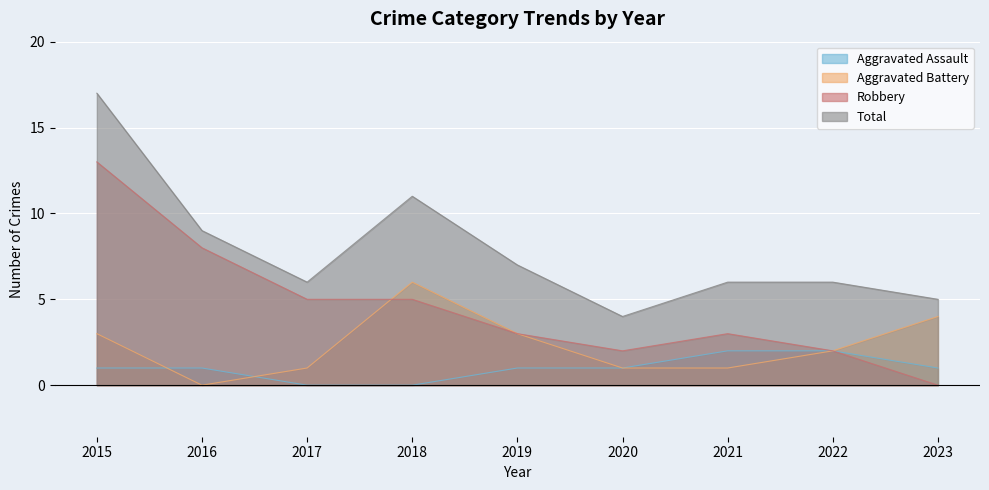

How many lines are shown in the chart?

4